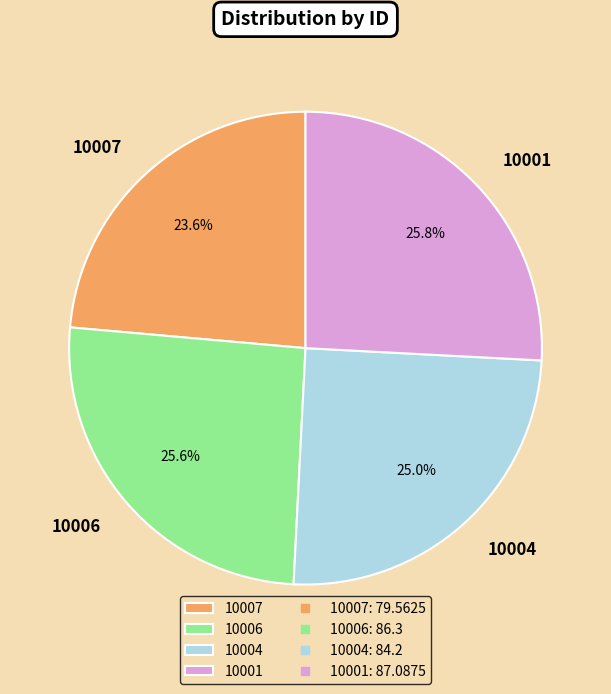

What is the smallest slice in the pie chart?

10007